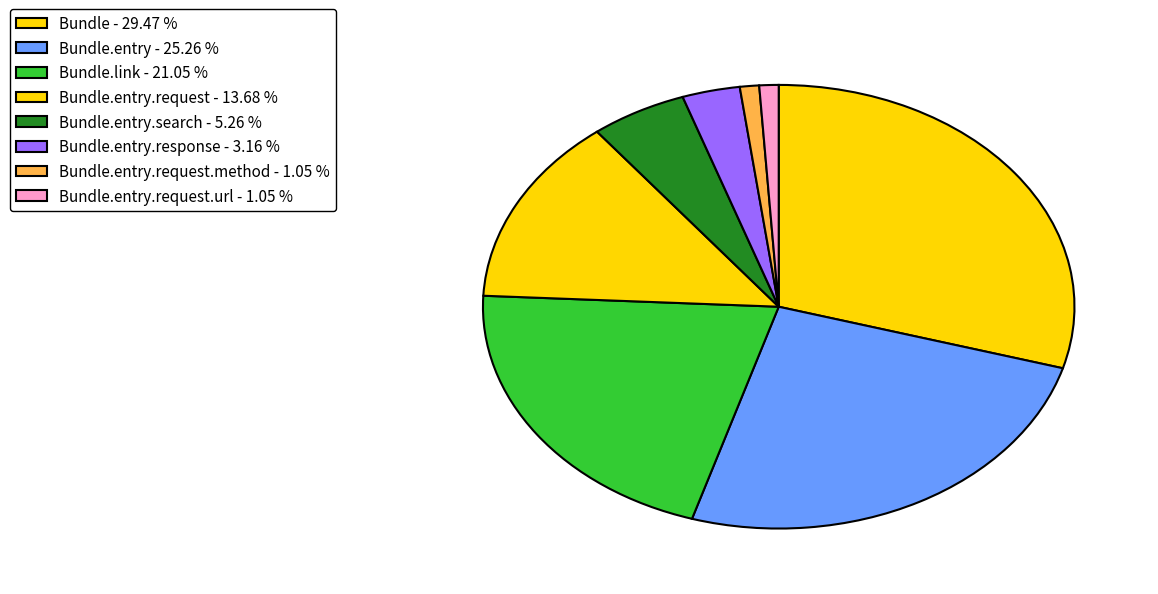

Does any single category account for the majority?

No